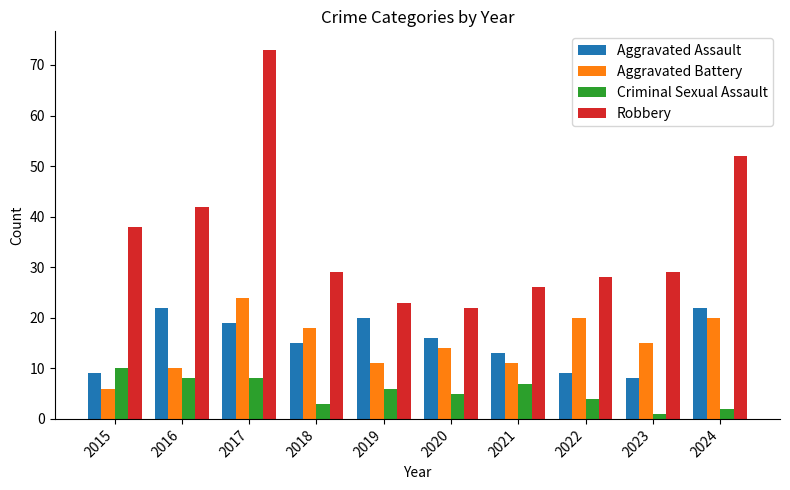

Read the Robbery value at 2017.

73